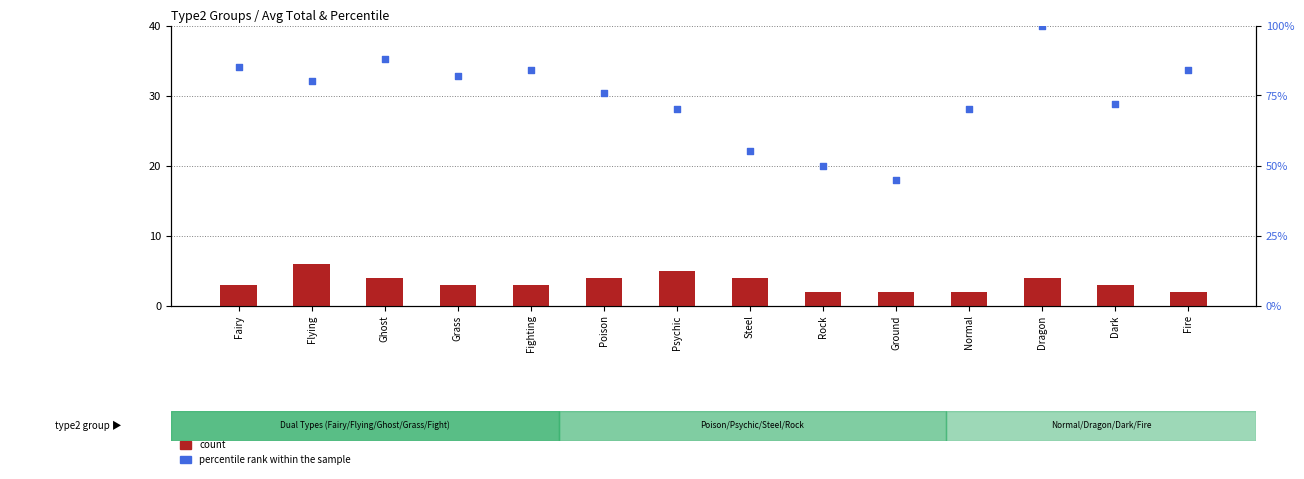

Is the value of count at Ghost greater than the value of percentile rank within the sample at Fairy?

No